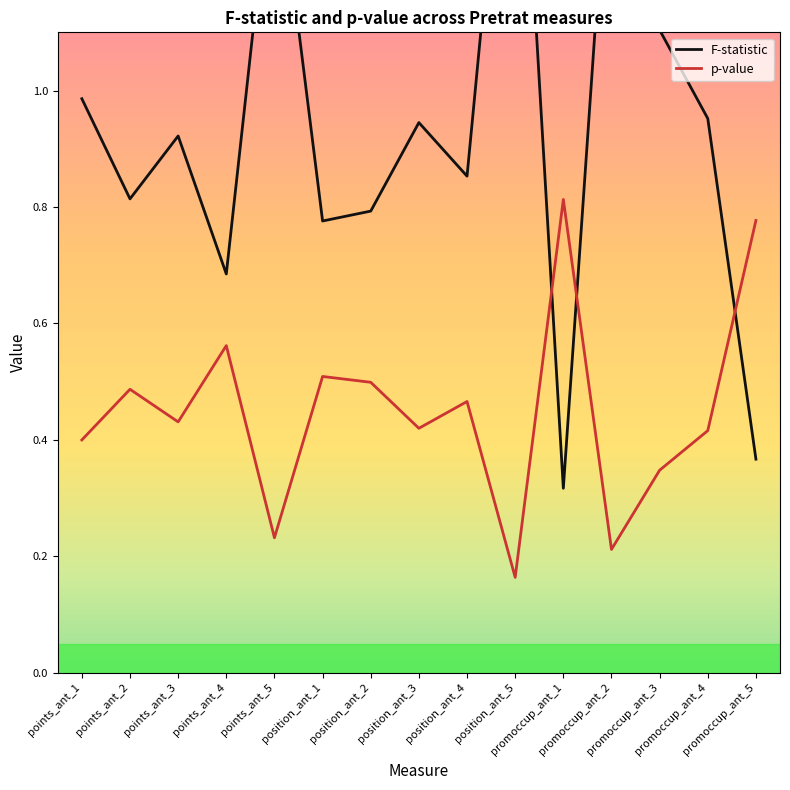

How many p-value values are between 0 and 1?

15